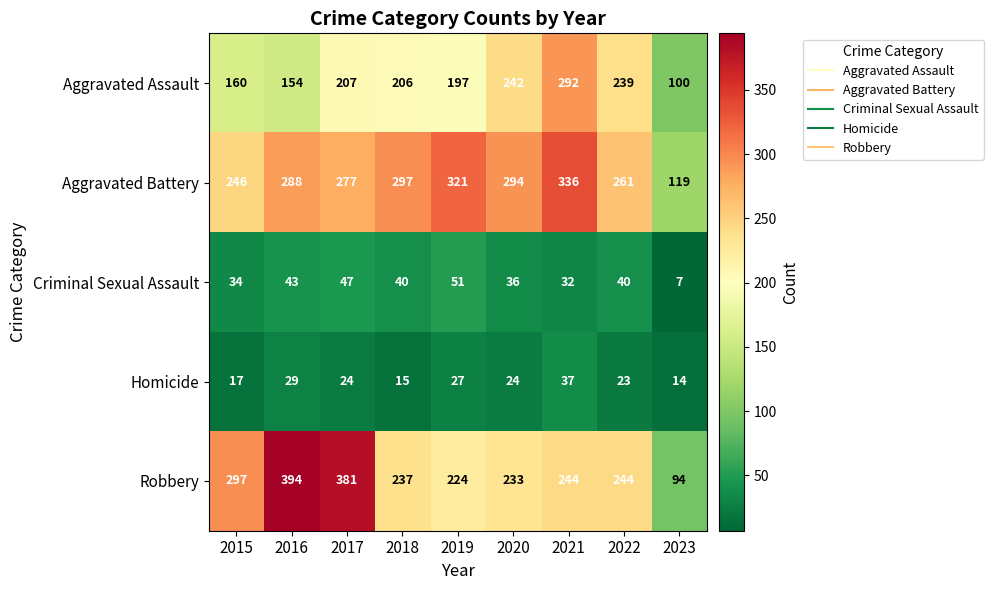

What is the smallest value displayed?

7